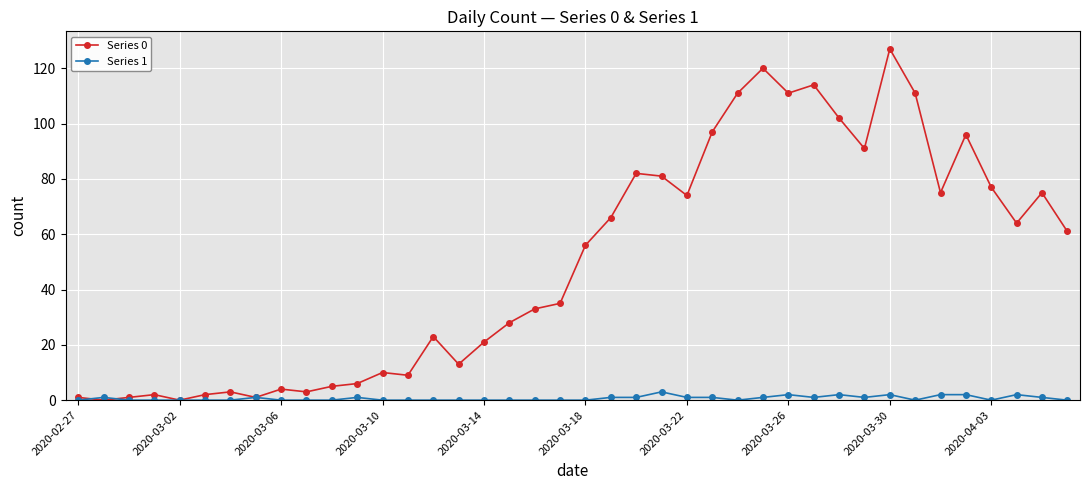

Which series has the largest total across all categories?

Series 0